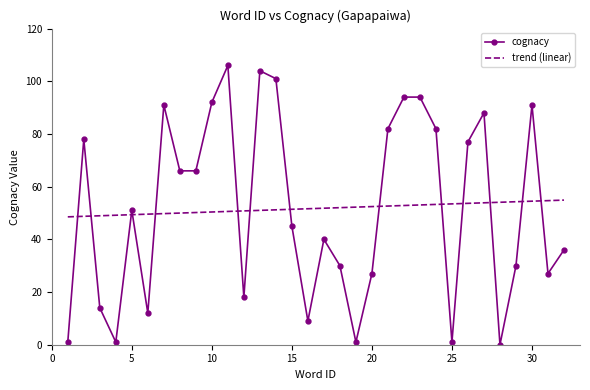

After their last crossing, which series has the higher values: trend (linear) or cognacy?

trend (linear)